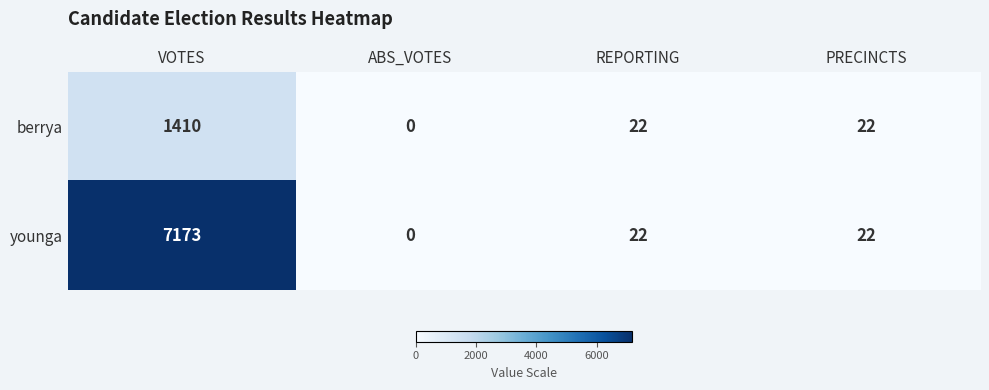

Reading right to left, list all the values displayed in this chart.

berrya: PRECINCTS=22	REPORTING=22	ABS_VOTES=0	VOTES=1410
younga: PRECINCTS=22	REPORTING=22	ABS_VOTES=0	VOTES=7173